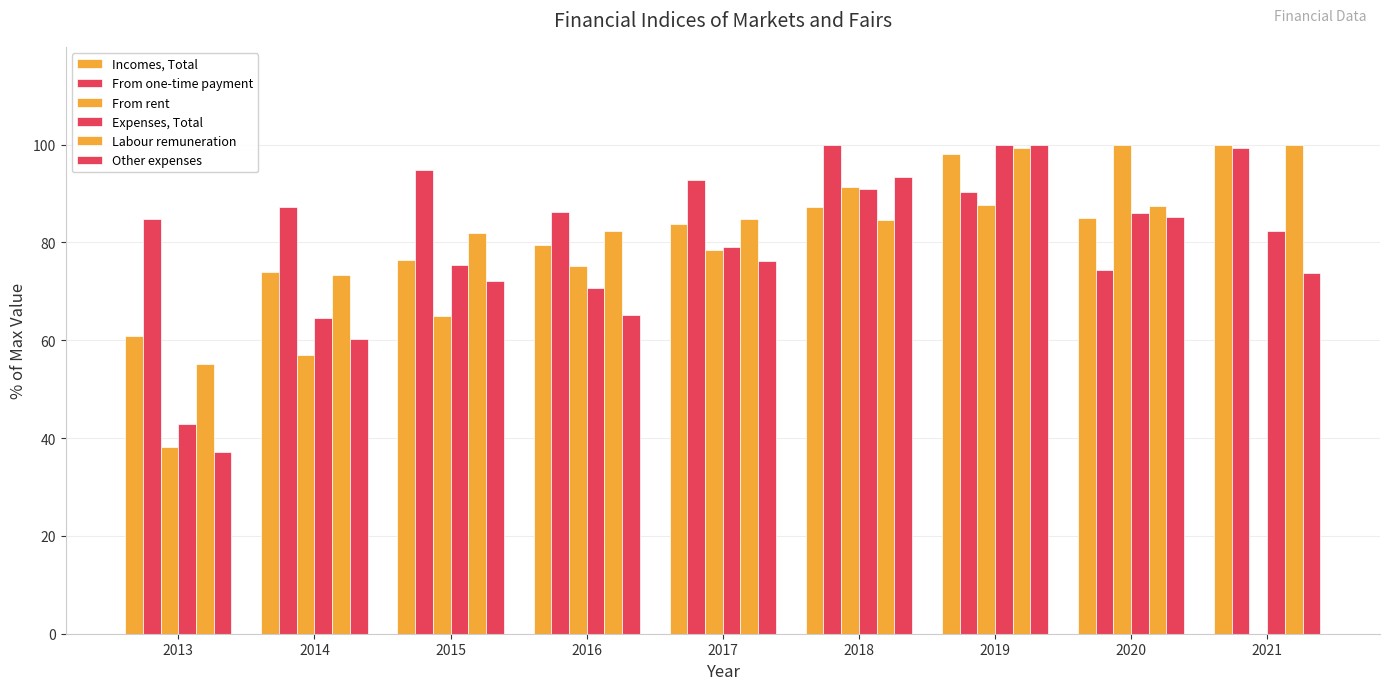

How many groups of bars are there?

9